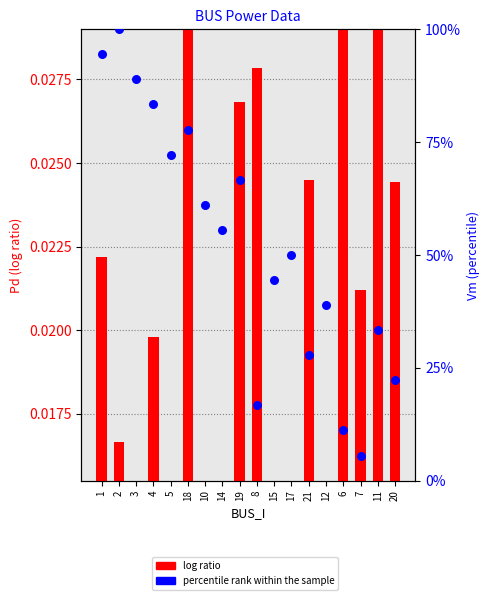

At how many categories does at least one series exceed 16?

16